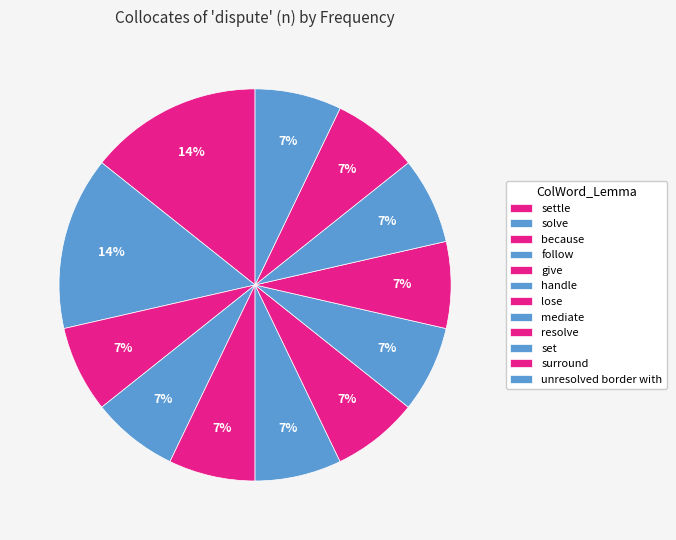

What is the total percentage of mediate and surround?

14.3%